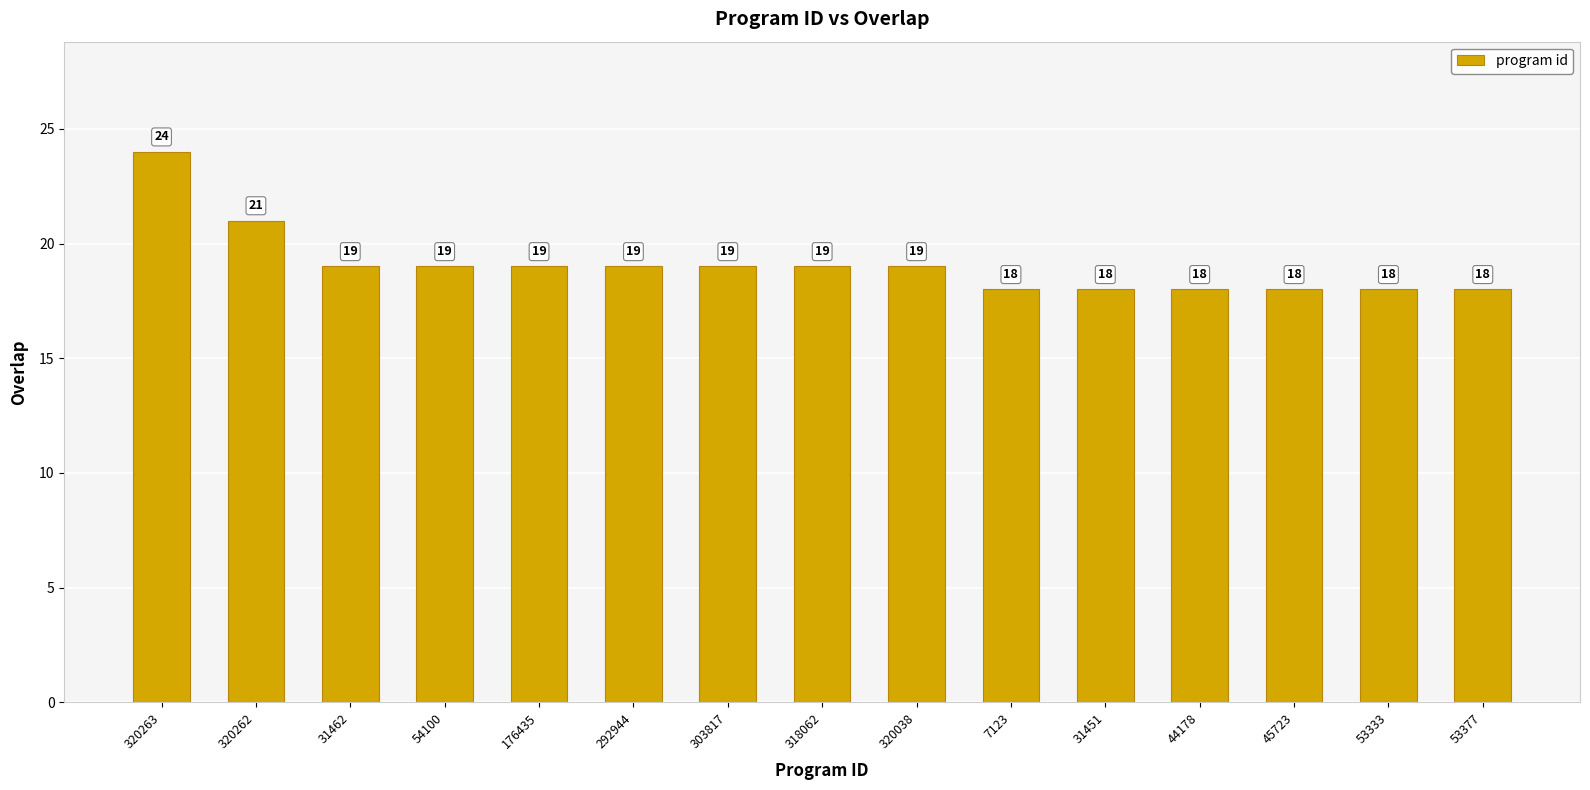

What position from the left is 54100?

4